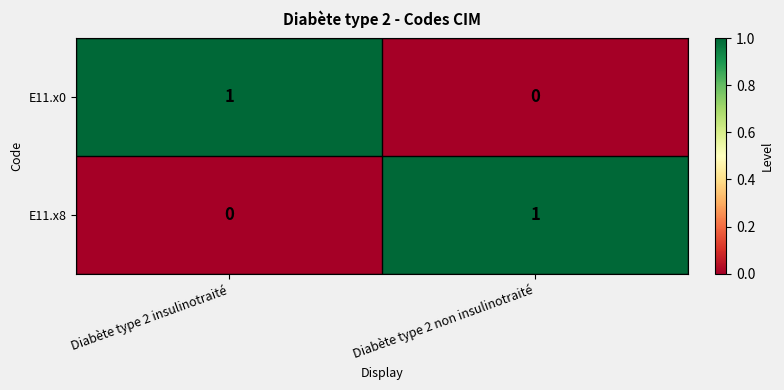

Where is E11.x0 nearest to the value 0?

Diabète type 2 non insulinotraité